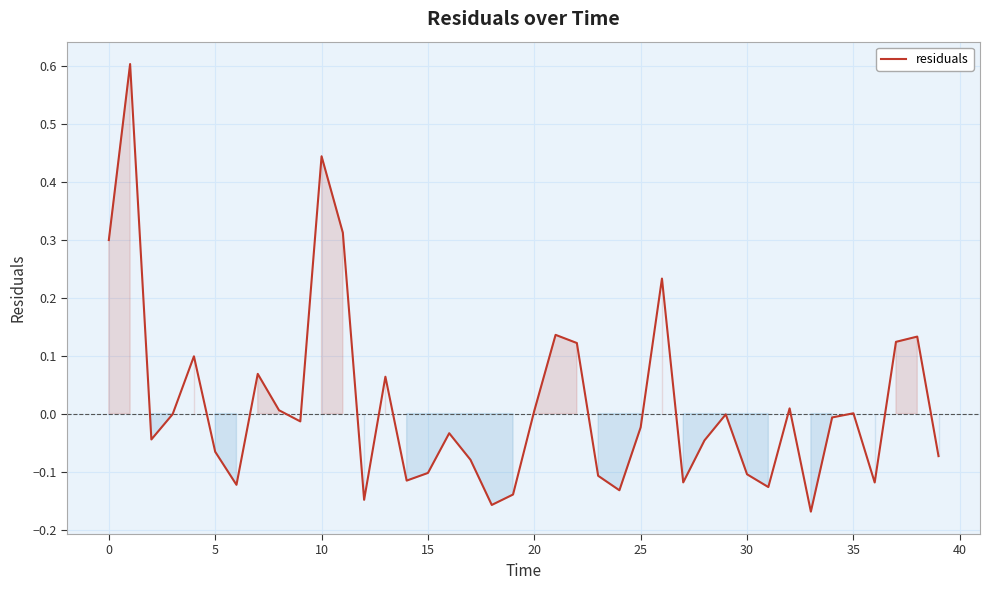

Does the chart display data point markers on the line(s)?

No